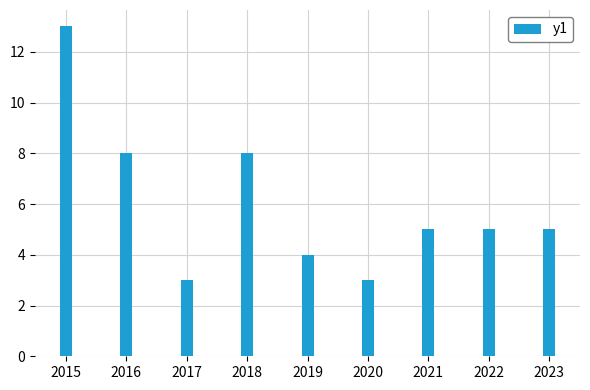

Which category has the highest value across all series?

2015